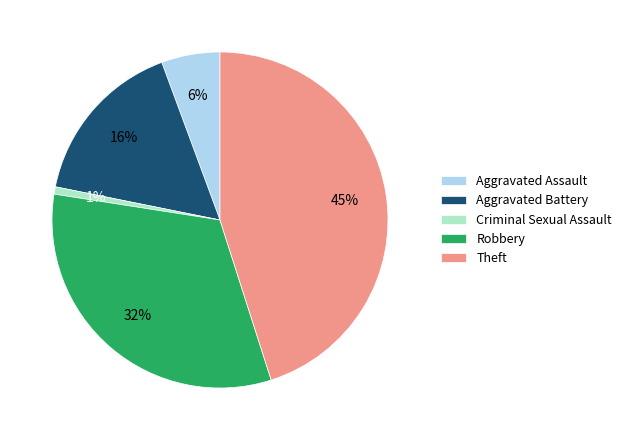

To the nearest percent, what is the difference between the Criminal Sexual Assault and Aggravated Battery slice percentages?

15%